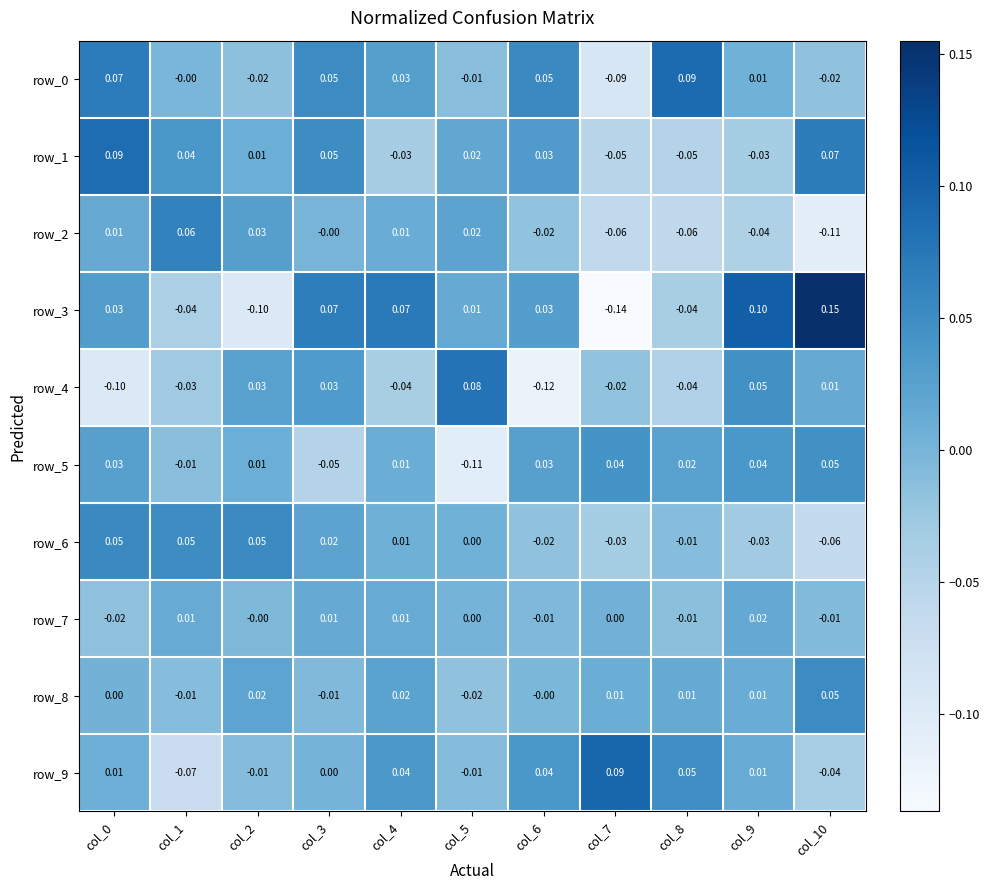

Which label corresponds to the smallest value in the chart?

col_7